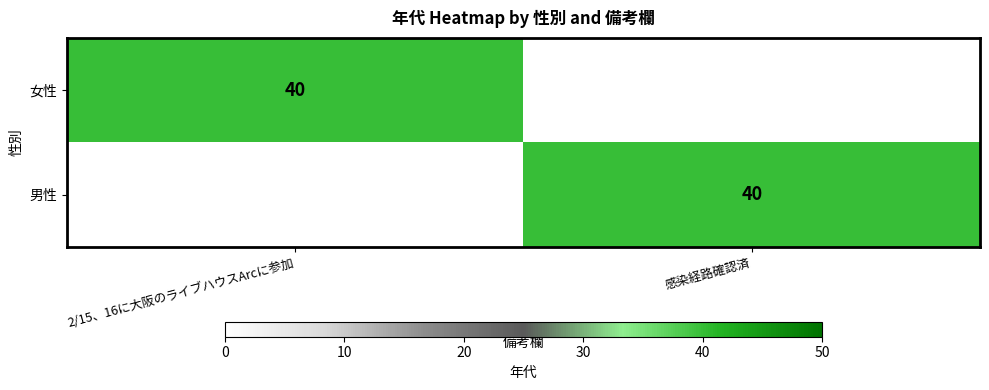

The 男性 series shows 40 at 感染経路確認済. True or false?

True